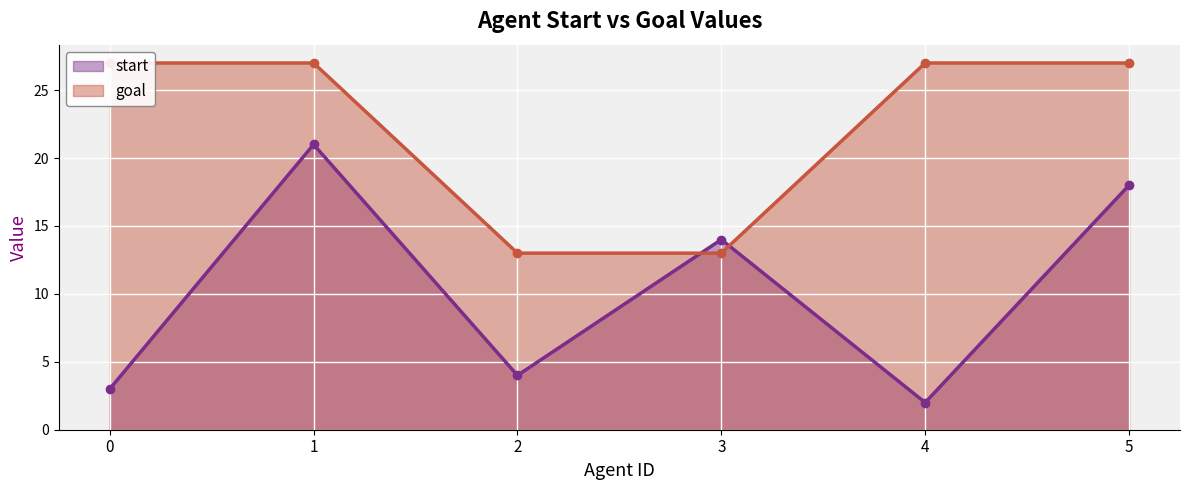

List the series in order of their peak value, lowest first.

start, goal